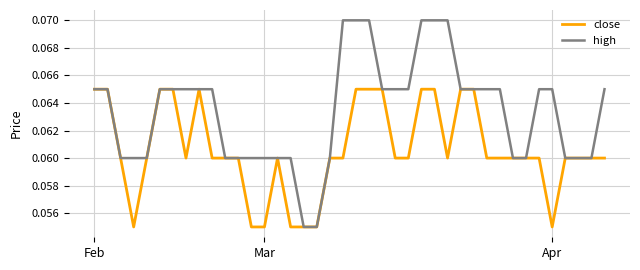

List the series in order of their peak value, lowest first.

close, high